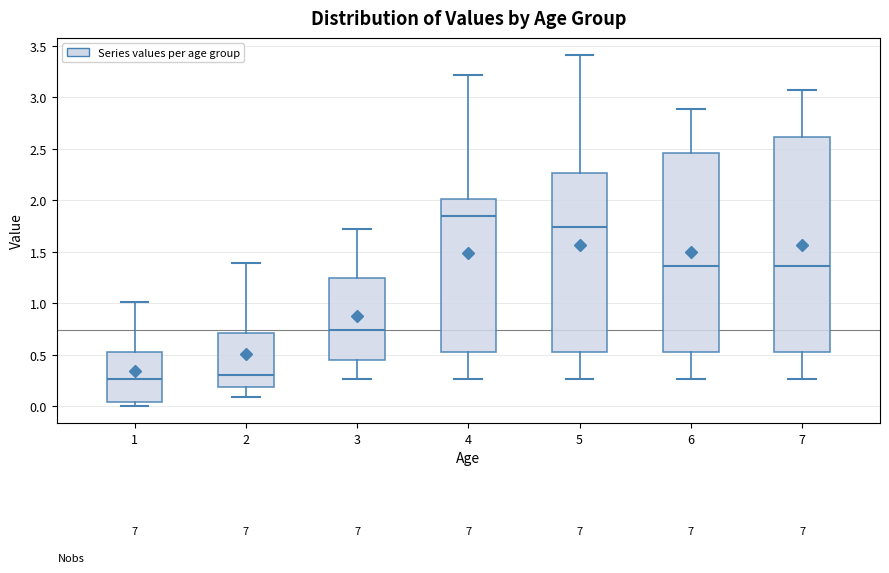

Reading left to right, transcribe this box plot: for each box, give where its median line is, the range the box spans, and where its two whiskers end, as read against the y-axis. The values are not printed on the chart, so give them approximately, as read against the axis.

1: median 0.25, box 0.05 to 0.50, whiskers 0.00 to 1.00
2: median 0.30, box 0.20 to 0.70, whiskers 0.10 to 1.40
3: median 0.75, box 0.45 to 1.25, whiskers 0.25 to 1.75
4: median 1.85, box 0.50 to 2.00, whiskers 0.25 to 3.20
5: median 1.75, box 0.50 to 2.25, whiskers 0.25 to 3.40
6: median 1.35, box 0.50 to 2.45, whiskers 0.25 to 2.90
7: median 1.35, box 0.50 to 2.60, whiskers 0.25 to 3.05